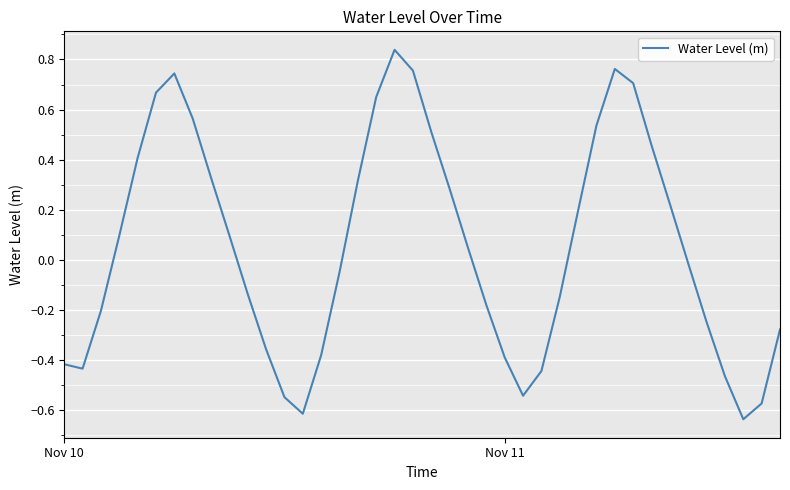

What is the difference between the maximum and minimum values?

1.5